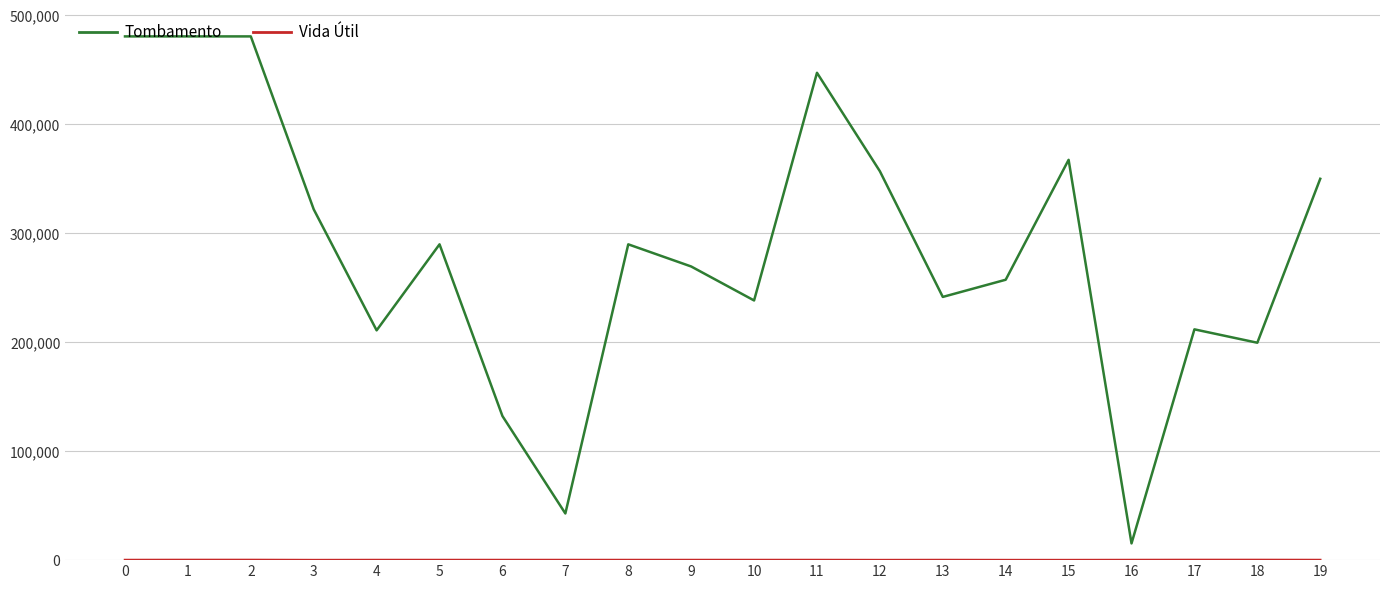

What is the total value across all series at 5?

289948